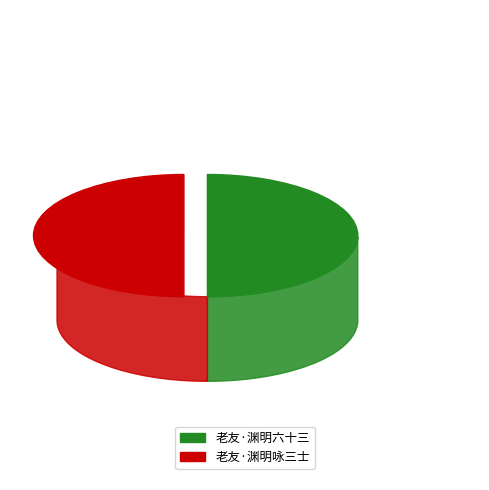

What is the ratio of the value at 老友·渊明六十三 to the value at 老友·渊明咏三士?

1.0